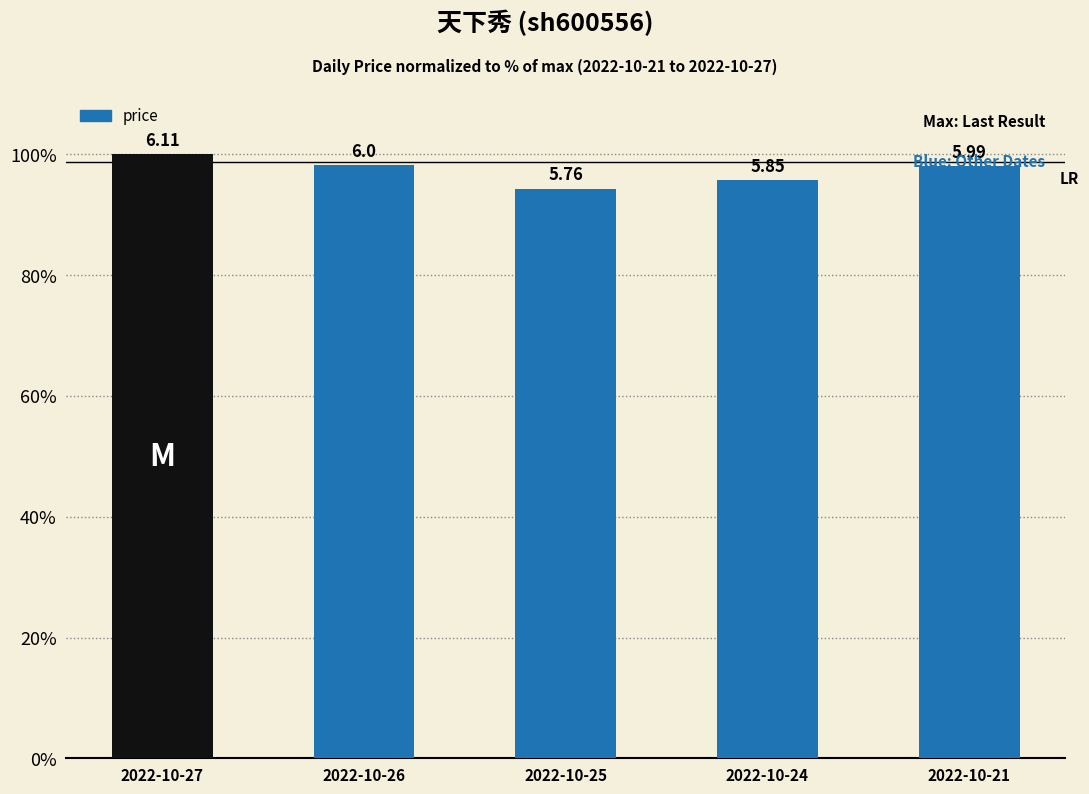

Are the bars horizontal?

No